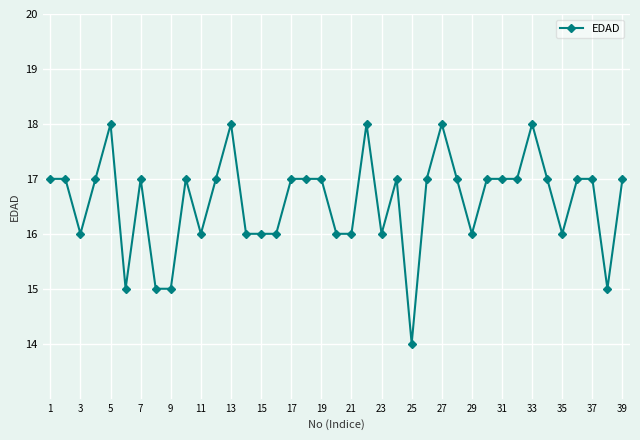

What is the value of the 22nd point from the left?

18